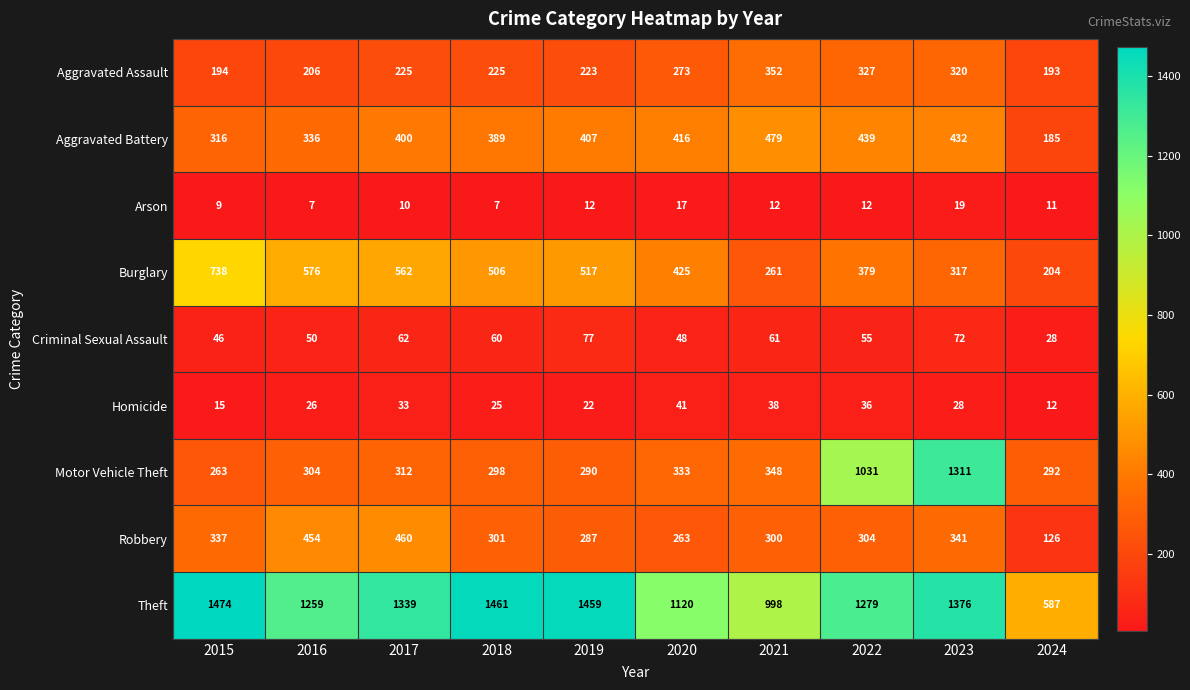

What is the sum of the Motor Vehicle Theft values at 2016 and 2019?

594